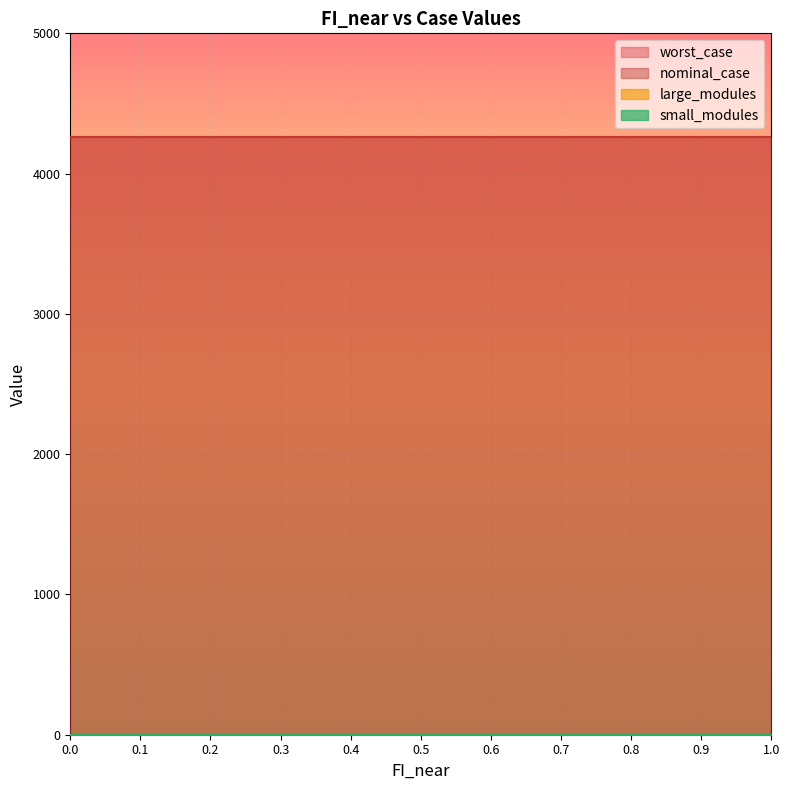

True or false: worst_case and large_modules cross at least once.

False